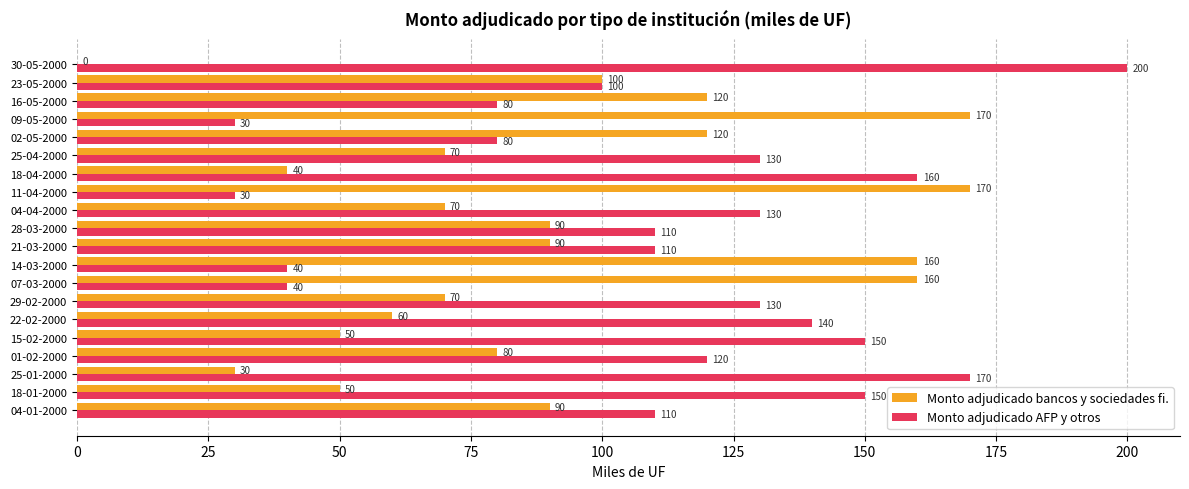

True or false: Monto adjudicado AFP y otros has a value of 140 at 22-02-2000.

True